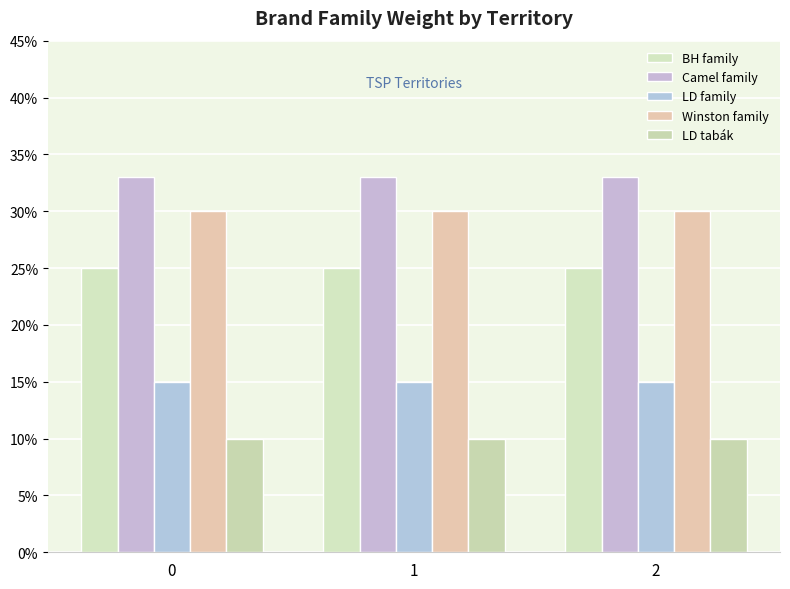

What are all the series names shown in the legend?

BH family, Camel family, LD family, Winston family, LD tabák